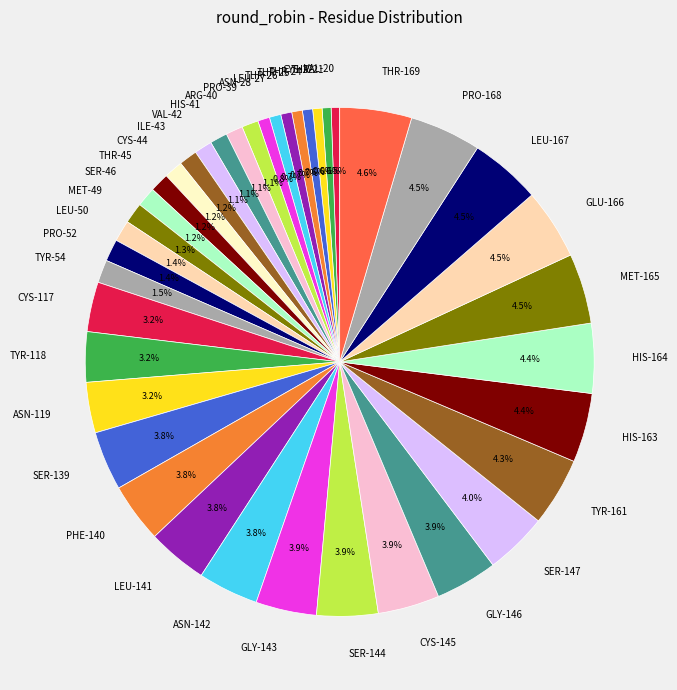

What portion of the pie excludes PRO-168?

95.5%